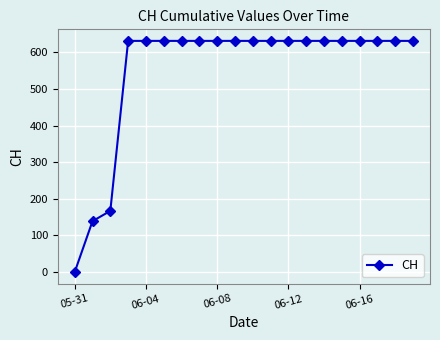

Reading left to right, list all the values displayed in this chart.

0	139	167	631	631	631	631	631	631	631	631	631	631	631	631	631	631	631	631	631